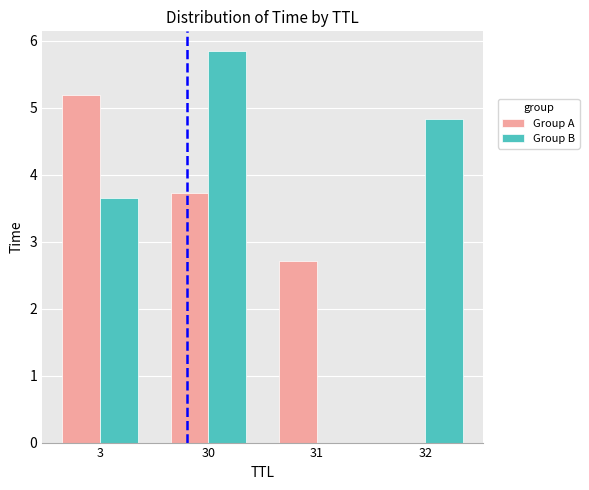

What is the approximate value of Group B at 30?

5.8